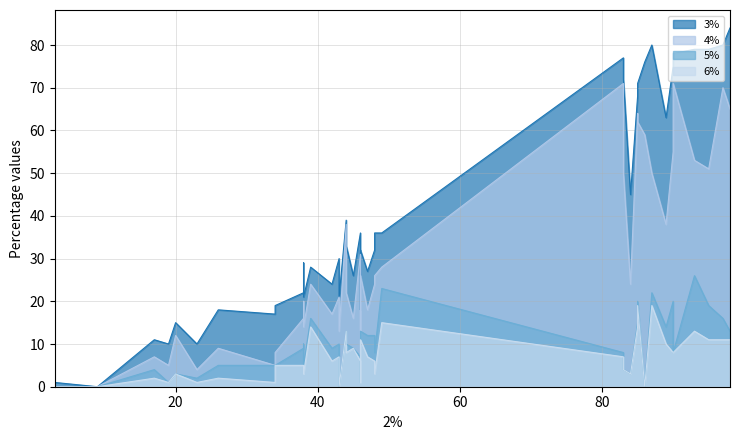

At which category does 4% reach its first local valley?

9